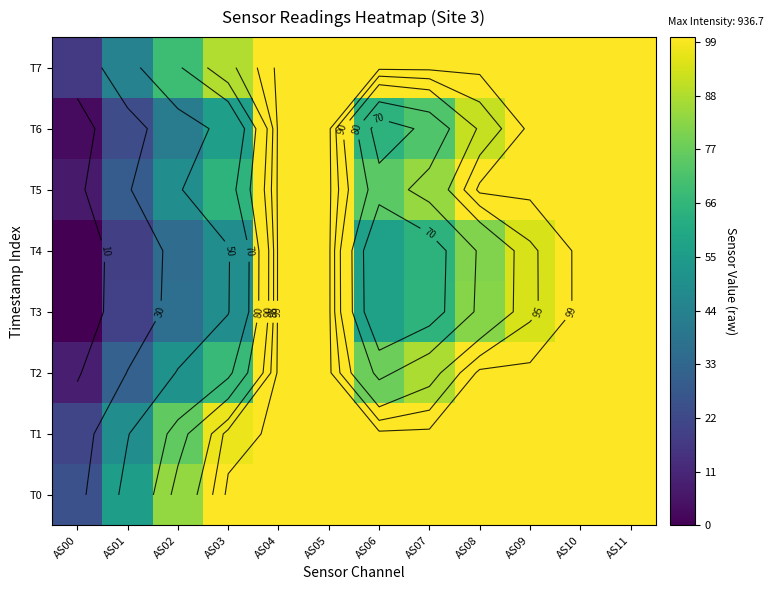

Count the number of data series in this chart.

8